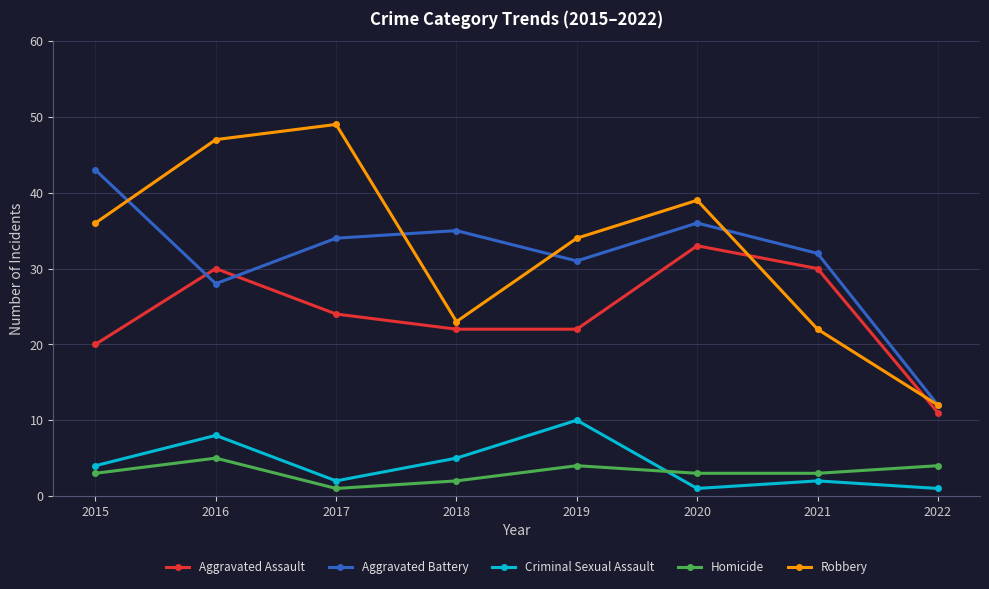

Reading right to left, extract all data points from this chart.

Aggravated Assault: 11	30	33	22	22	24	30	20
Aggravated Battery: 12	32	36	31	35	34	28	43
Criminal Sexual Assault: 1	2	1	10	5	2	8	4
Homicide: 4	3	3	4	2	1	5	3
Robbery: 12	22	39	34	23	49	47	36